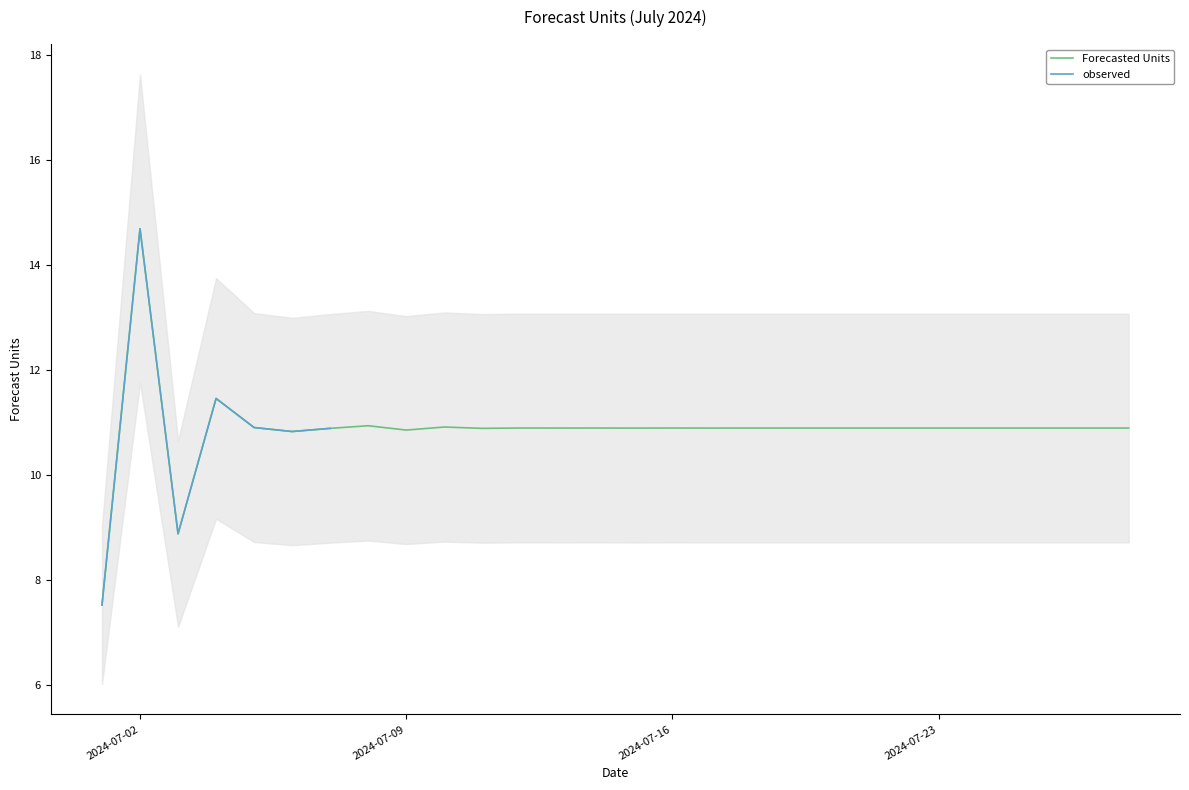

What is the sum of the values at 2024-07-28 and 2024-07-03?

19.8